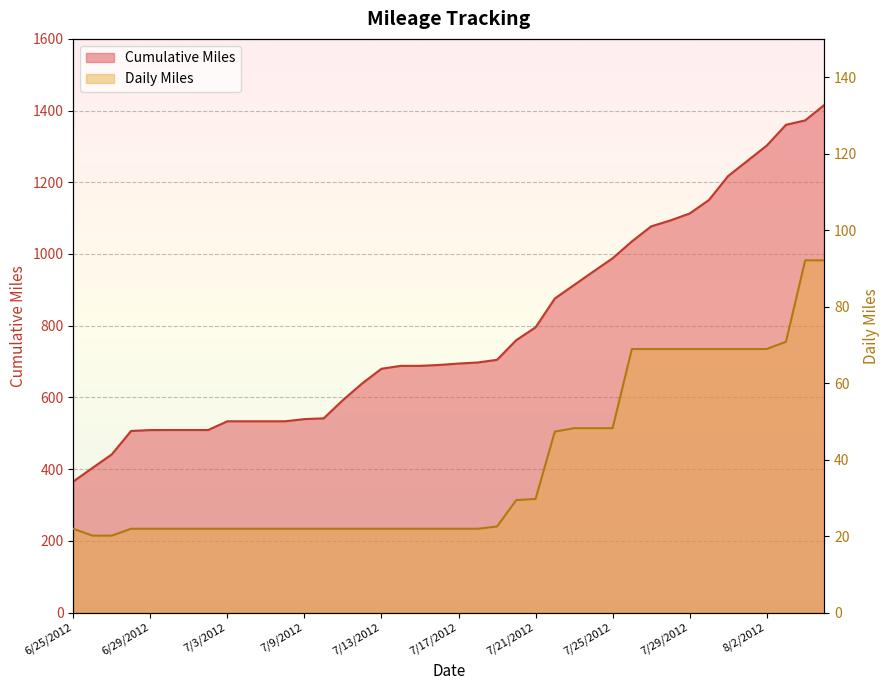

How many lines are shown in the chart?

2